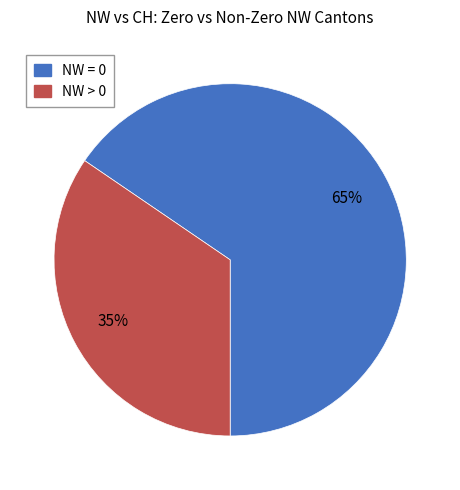

To the nearest percent, what is the average slice percentage?

50%